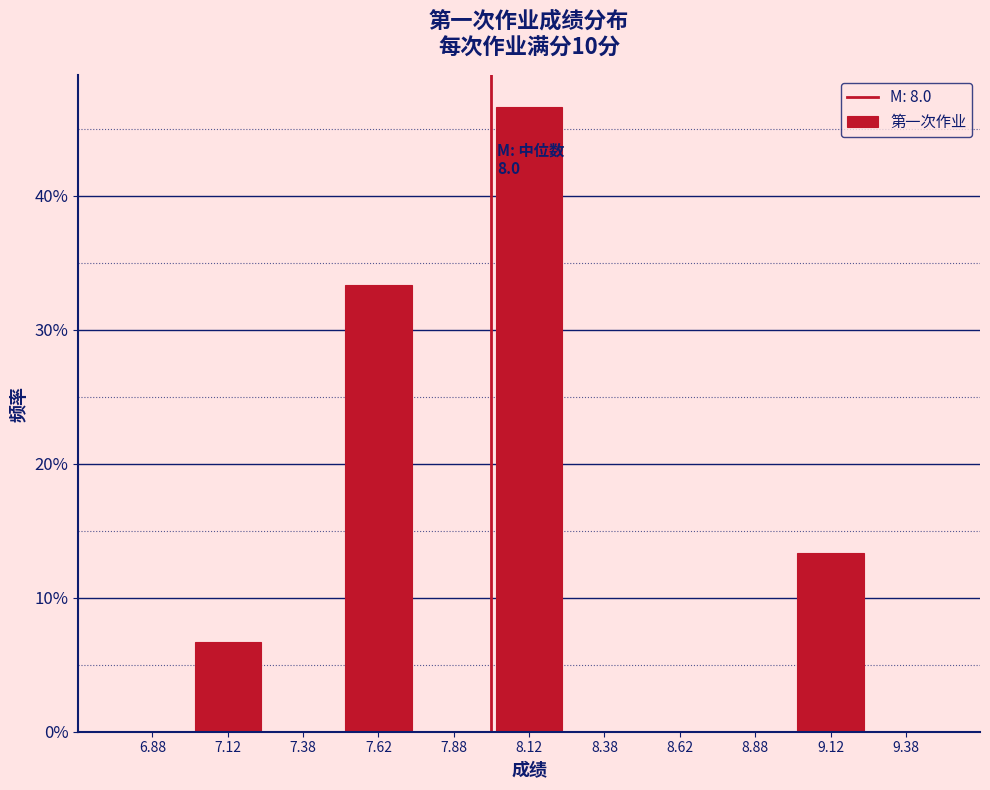

Which range on the x-axis has the tallest bar?

8.00 to 8.25